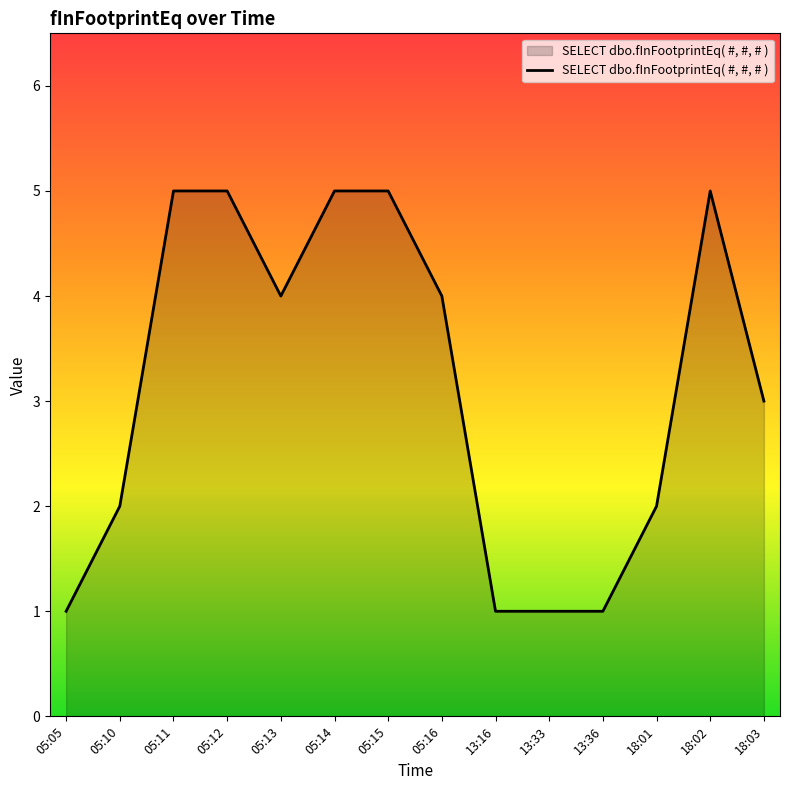

Reading left to right, transcribe all the data shown in this chart.

1	2	5	5	4	5	5	4	1	1	1	2	5	3